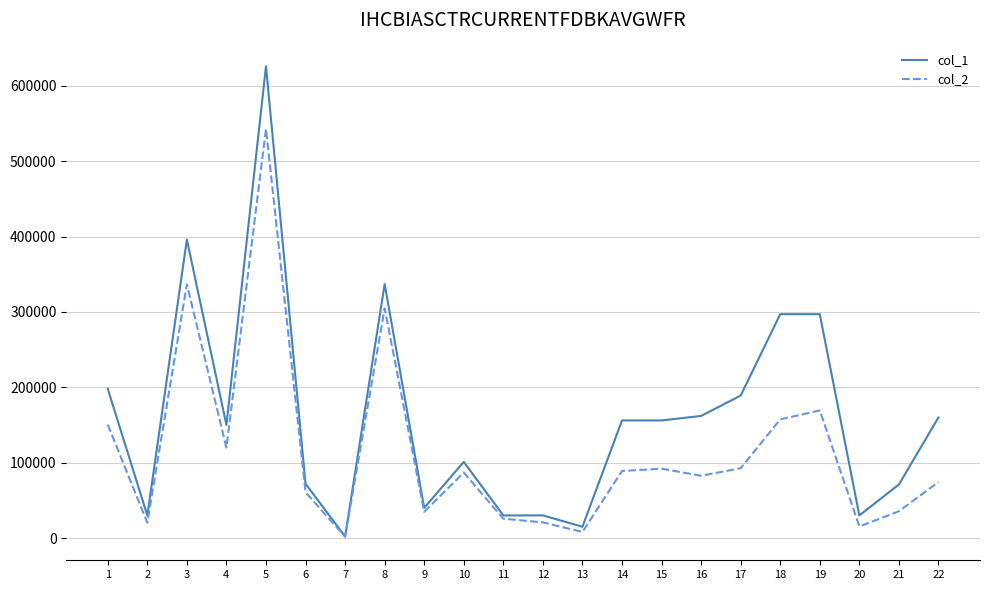

Between 5 and 19, which series saw the biggest shift?

col_2